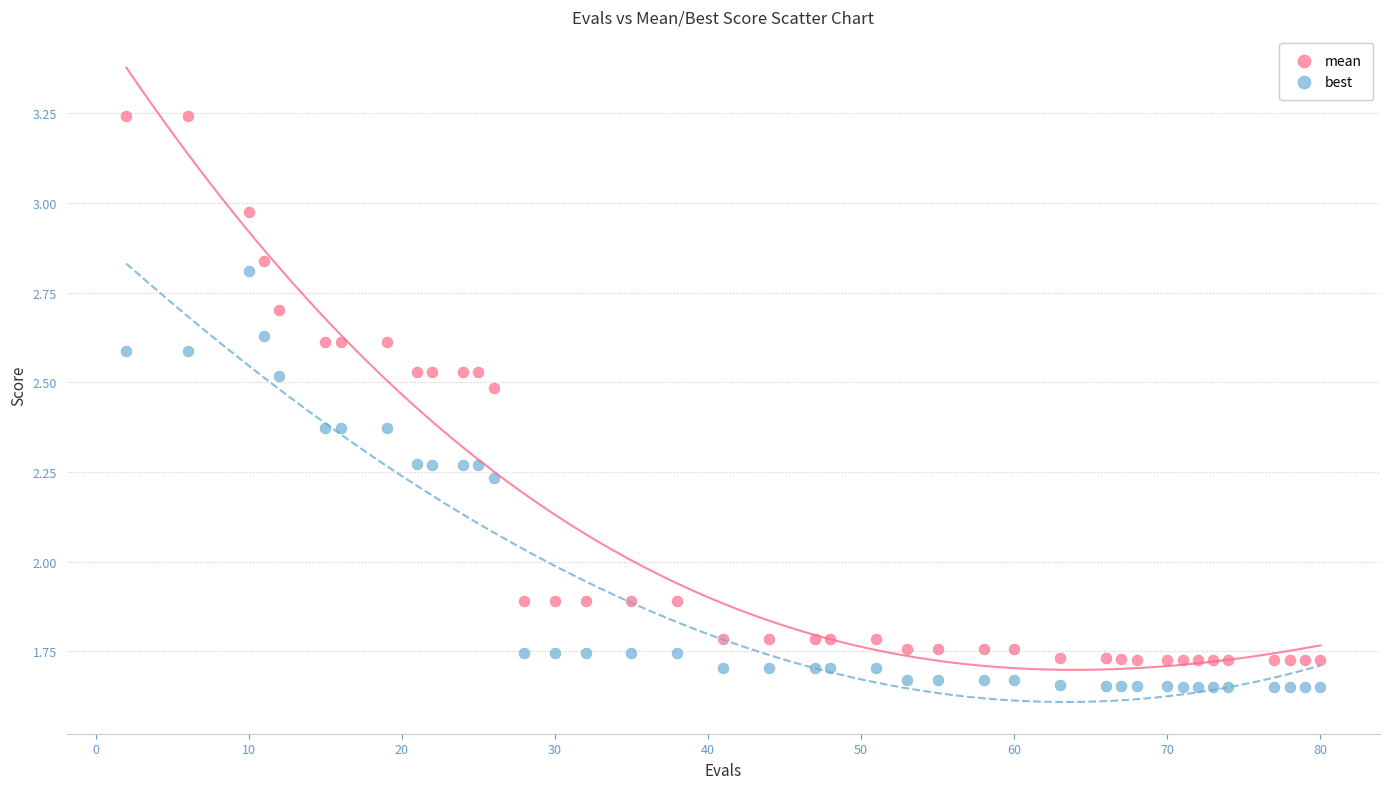

Across all data points, what is the range of X values (max minus min)?

78.0